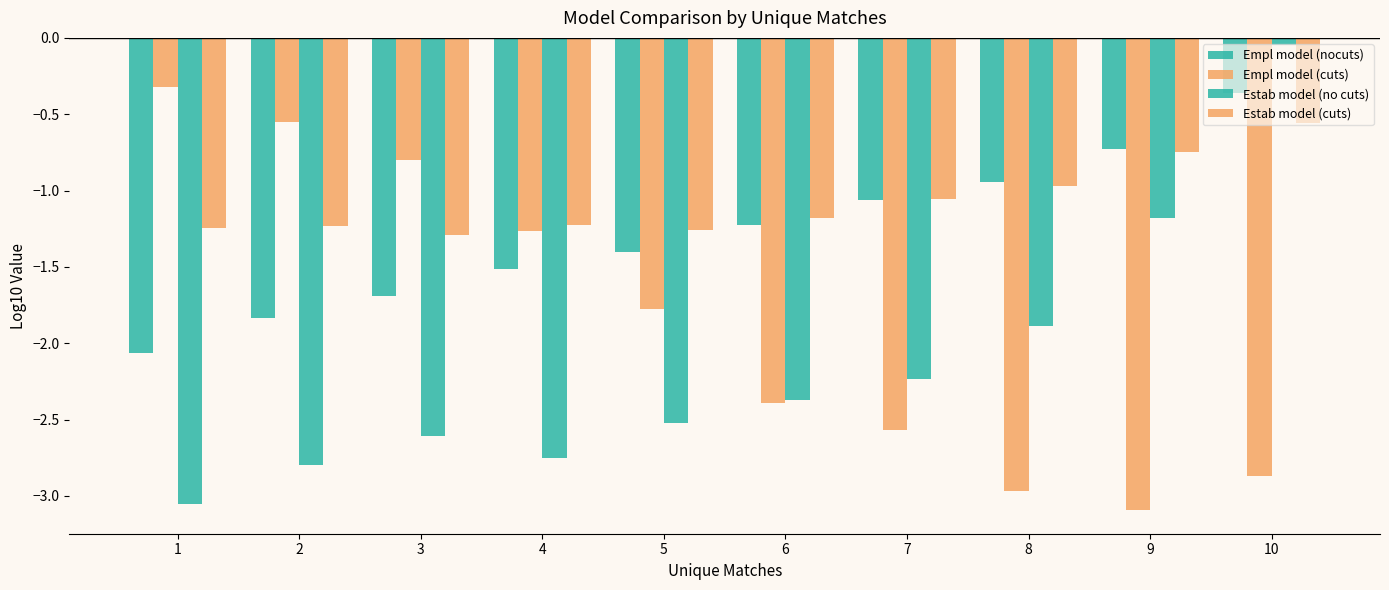

List the series in order of their overall mean, lowest first.

Estab model (no cuts), Empl model (cuts), Empl model (nocuts), Estab model (cuts)